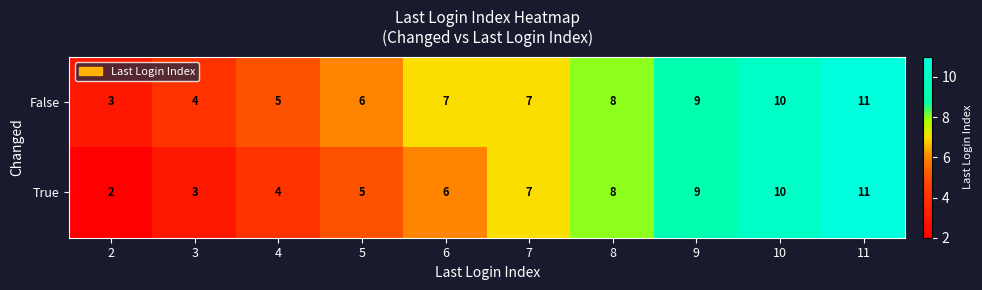

What is the sum of all True values?

65